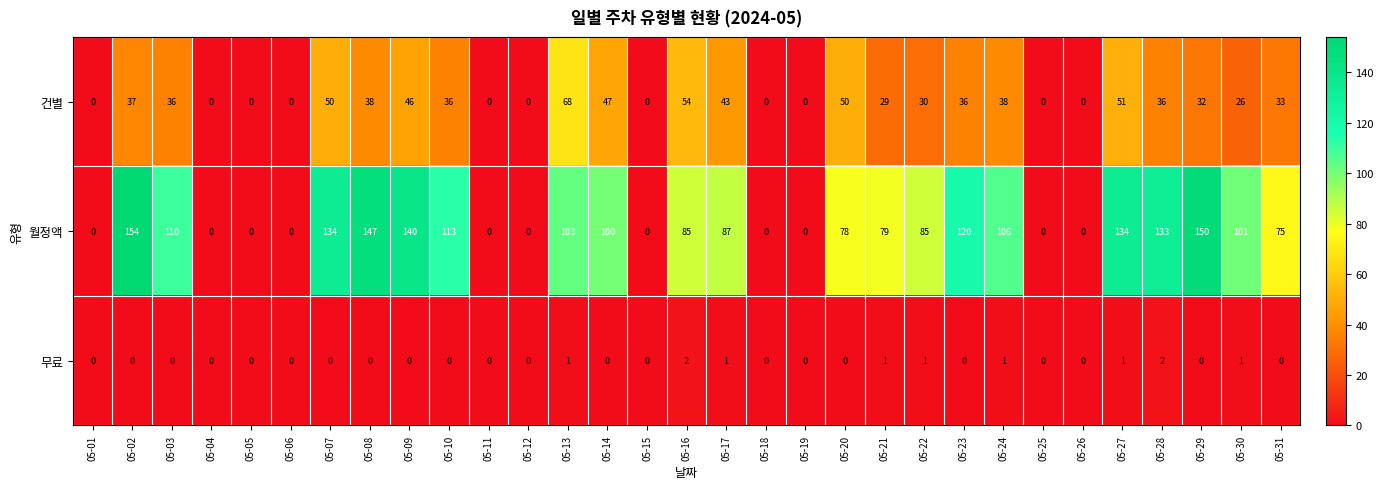

Rank the series by their maximum value, from lowest to highest.

무료, 건별, 월정액